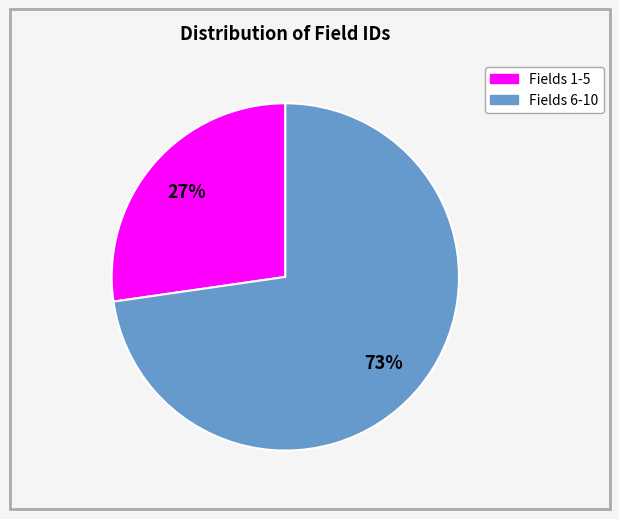

Is there any slice that represents more than half of the pie?

Yes